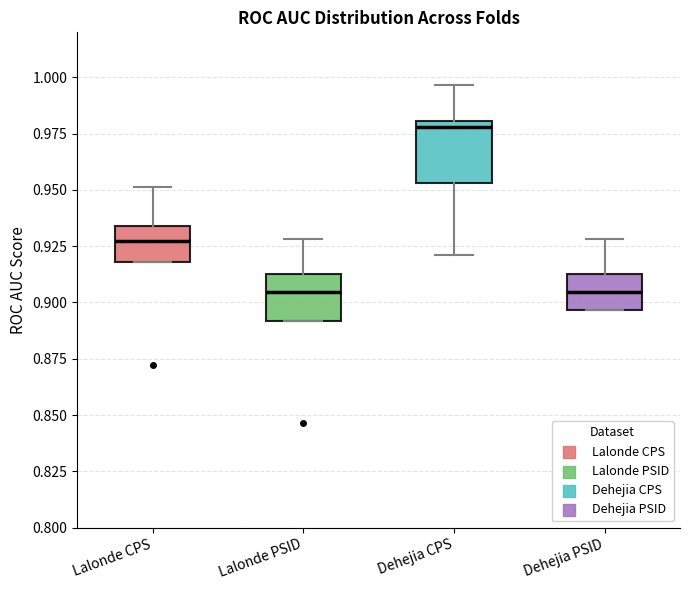

Reading left to right, read every box against the y-axis: the position of its median line, the range the box covers, and the ends of its whiskers. The values are not printed on the chart, so give them approximately, as read against the axis.

Lalonde CPS: median 0.925, box 0.920 to 0.935, whiskers 0.920 to 0.950
Lalonde PSID: median 0.905, box 0.890 to 0.915, whiskers 0.890 to 0.930
Dehejia CPS: median 0.980 (just below the box's upper edge), box 0.955 to 0.980, whiskers 0.920 to 0.995
Dehejia PSID: median 0.905, box 0.895 to 0.915, whiskers 0.895 to 0.930